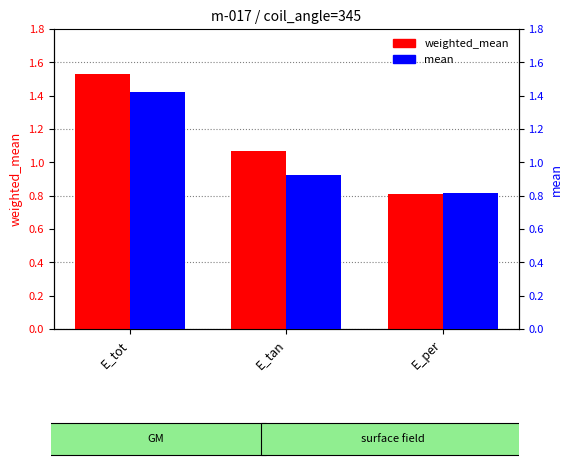

How many groups of bars are there?

3